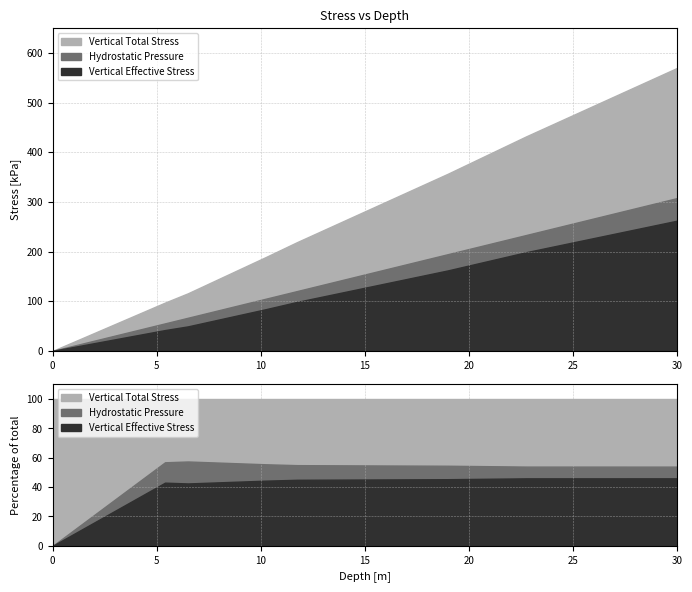

What is the sum of all Vertical Total Stress values?

1979.2